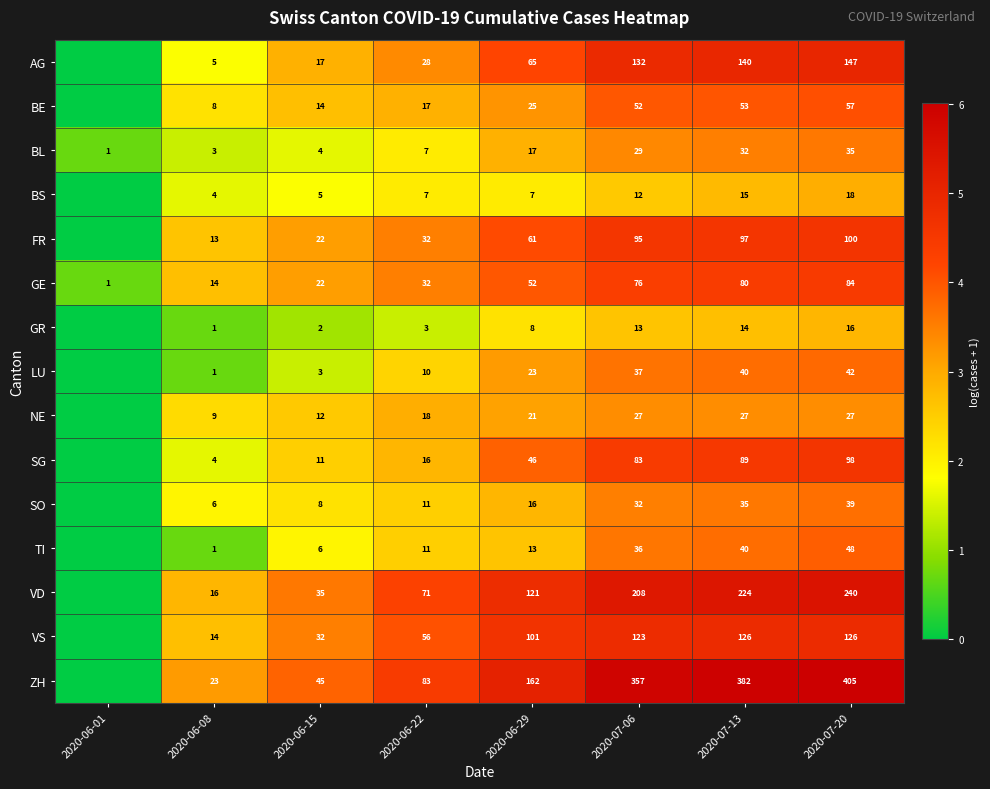

At which category is the sum across all series the highest?

2020-07-20